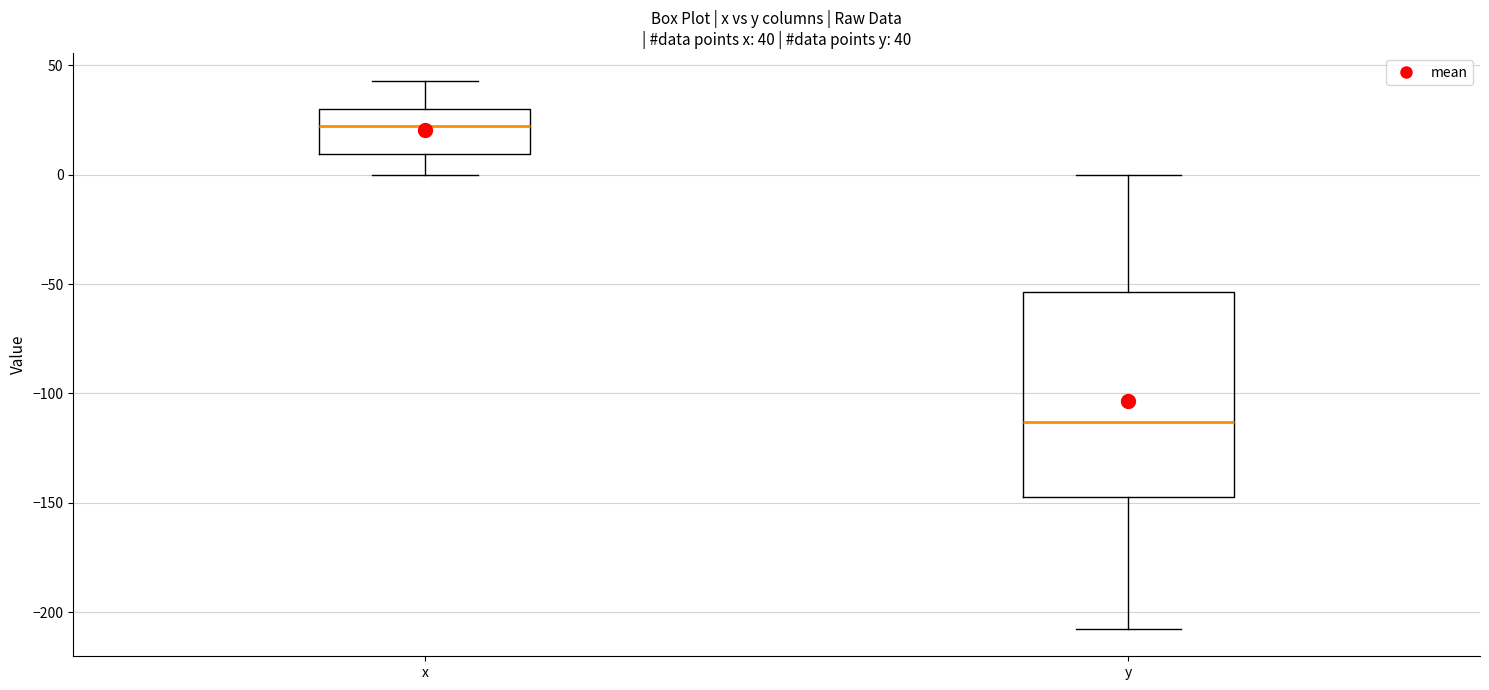

Comparing the boxes themselves (not the whiskers), which one is the tallest?

y